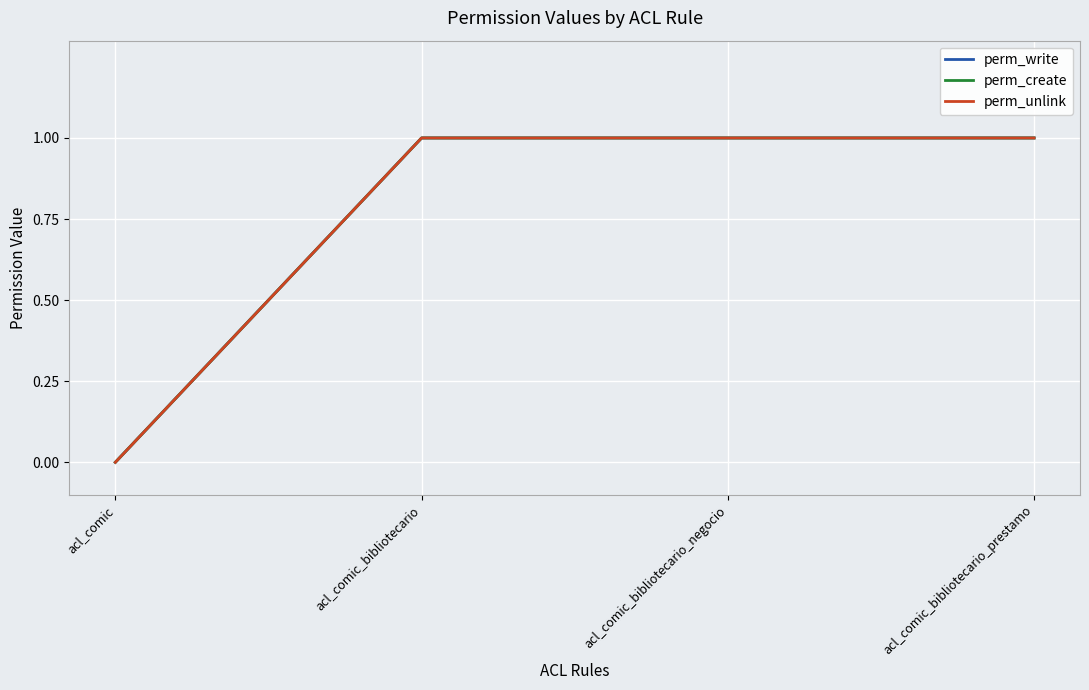

True or false: perm_create and perm_unlink intersect in this chart.

False